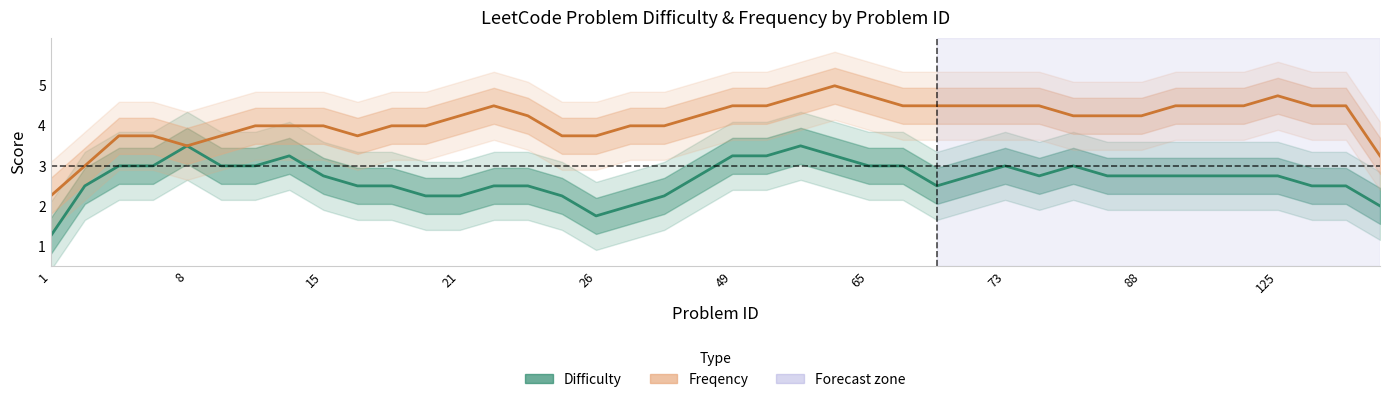

List the series in order of their overall mean, lowest first.

Difficulty, Freqency